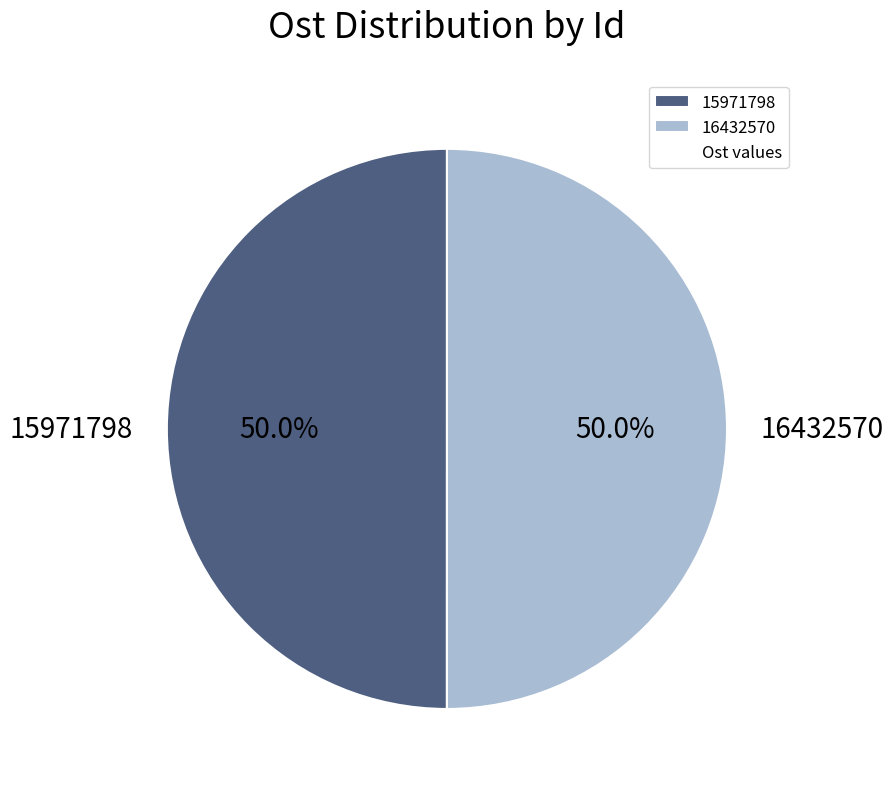

What is the ratio of the value at 16432570 to the value at 15971798?

1.0